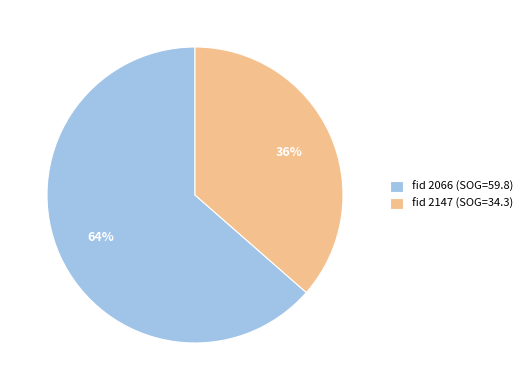

Which slice is the smallest?

fid 2147 (SOG=34.3)